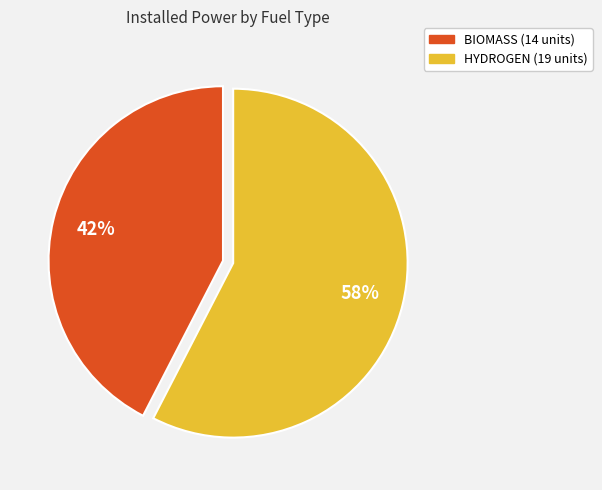

What is the smallest slice in the pie chart?

BIOMASS